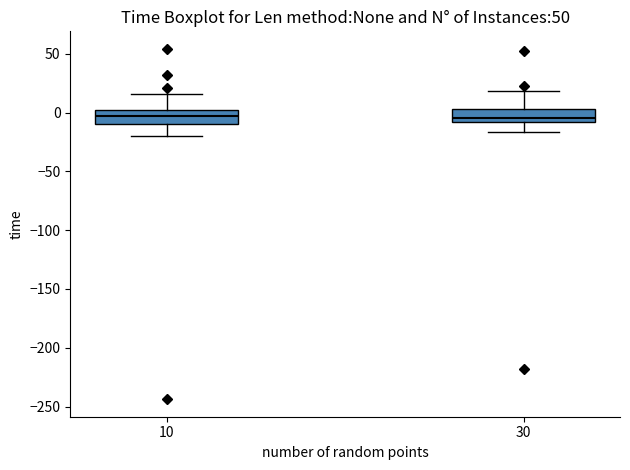

Where is the lower edge of the box at x = 30 on the y-axis? The values are not printed on the chart, so give them approximately, as read against the axis.

-10